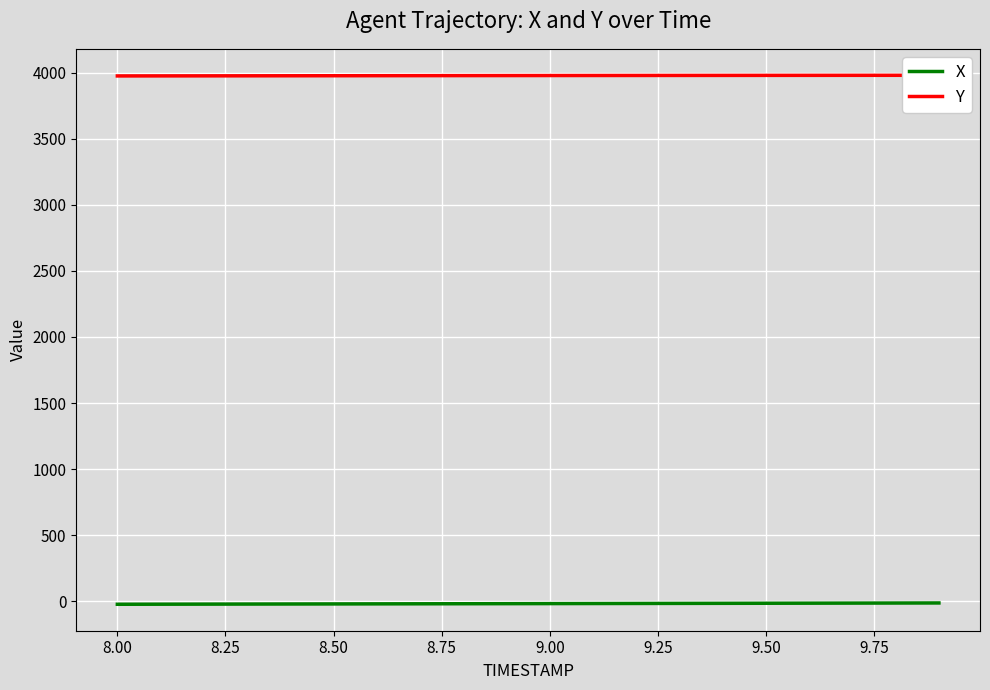

At how many categories does at least one series exceed 2665?

20